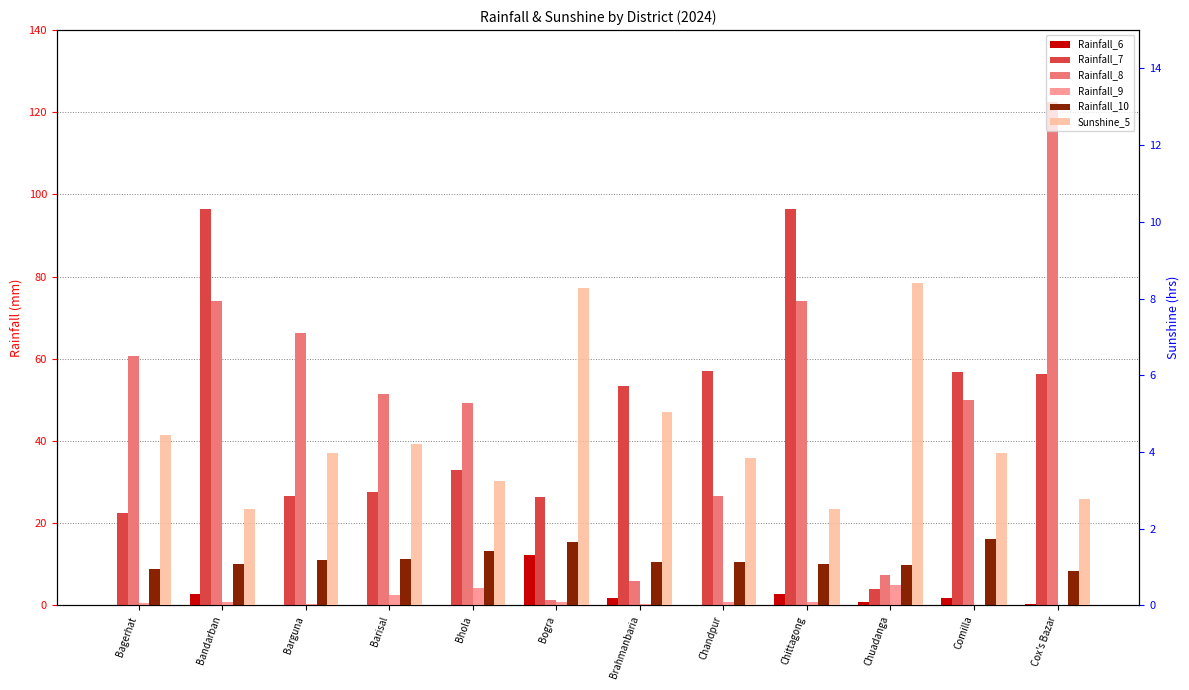

Reading left to right, list all the values displayed in this chart.

Rainfall_6: 0.0	2.8	0.0	0.1	0.1	12.3	1.7	0.1	2.8	0.9	1.7	0.4
Rainfall_7: 22.4	96.5	26.5	27.5	32.9	26.2	53.4	57.1	96.5	4.0	56.9	56.2
Rainfall_8: 60.6	74.0	66.3	51.3	49.2	1.2	6.0	26.5	74.0	7.5	50.0	122.6
Rainfall_9: 0.5	0.8	0.4	2.5	4.3	0.8	0.2	0.7	0.8	4.9	0.1	0.2
Rainfall_10: 8.9	10.0	11.1	11.4	13.2	15.5	10.6	10.5	10.0	9.7	16.2	8.2
Sunshine_5: 4.4	2.5	4.0	4.2	3.2	8.3	5.0	3.8	2.5	8.4	4.0	2.8